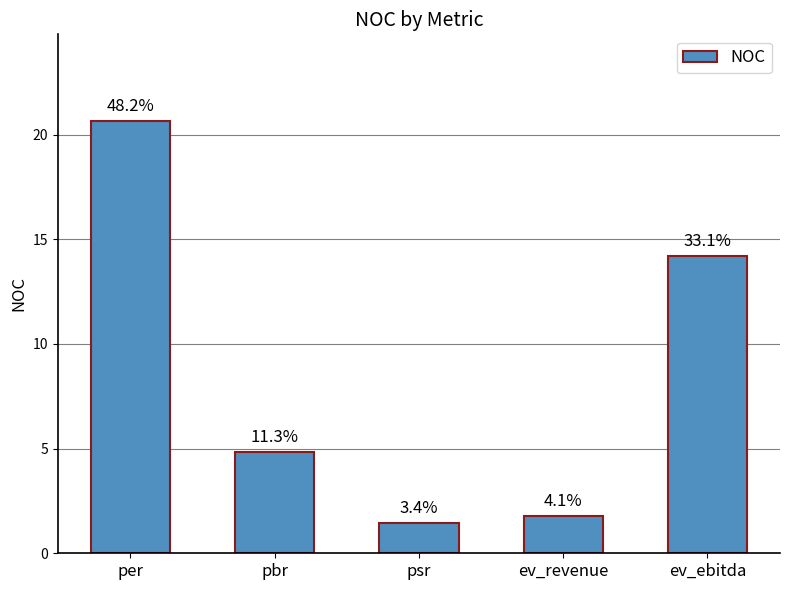

List the labels in order of value, smallest first.

psr, ev_revenue, pbr, ev_ebitda, per